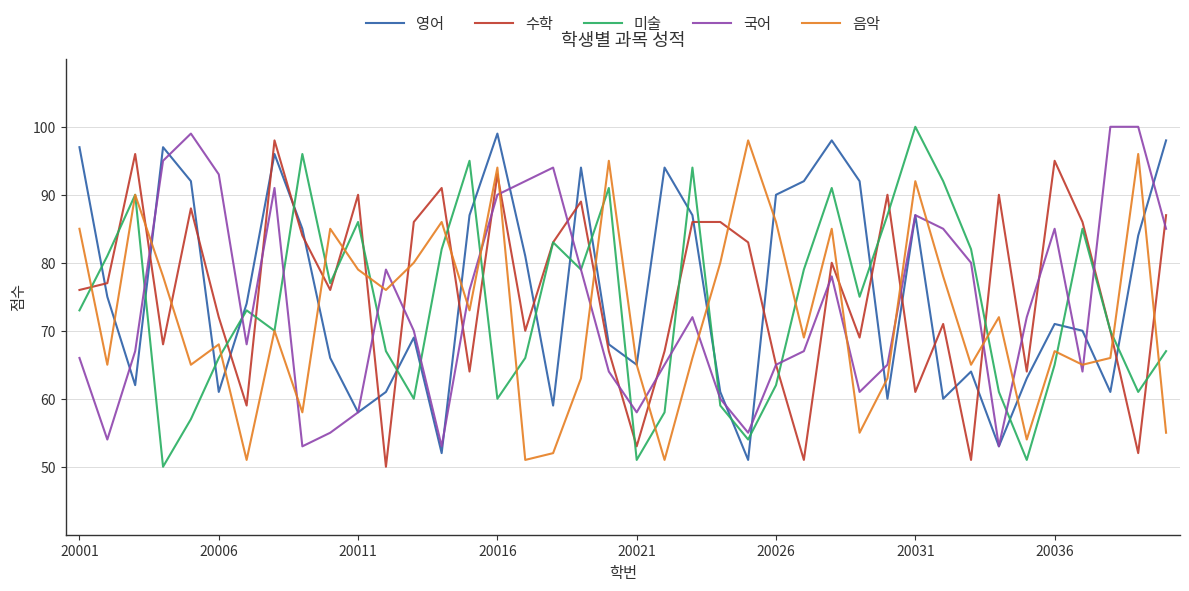

In 영어, how many points are lower than both neighbors (excluding endpoints)?

11